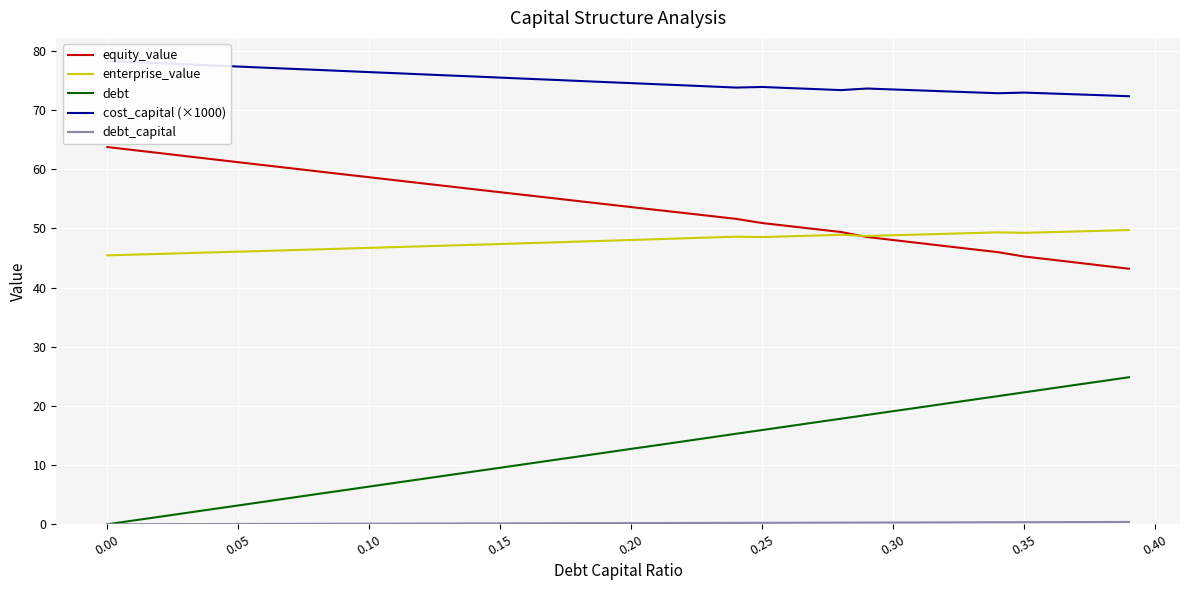

True or false: equity_value and debt cross at least once.

False